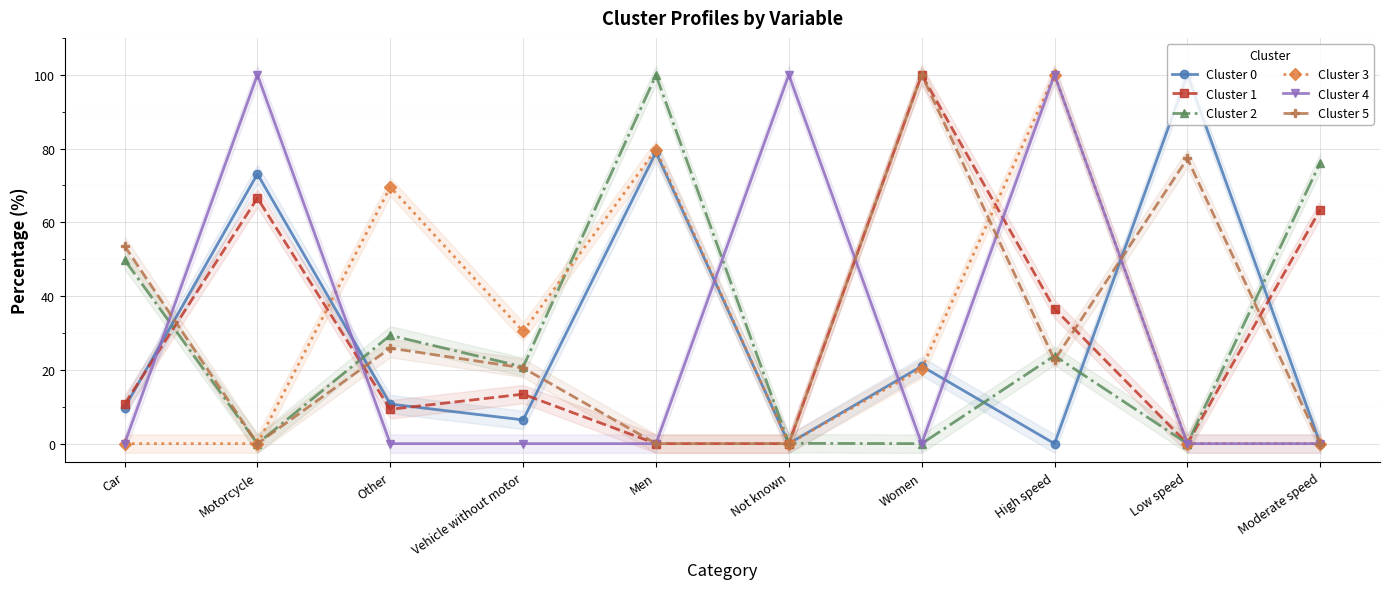

Between Men and High speed, which series saw the biggest shift?

Cluster 4